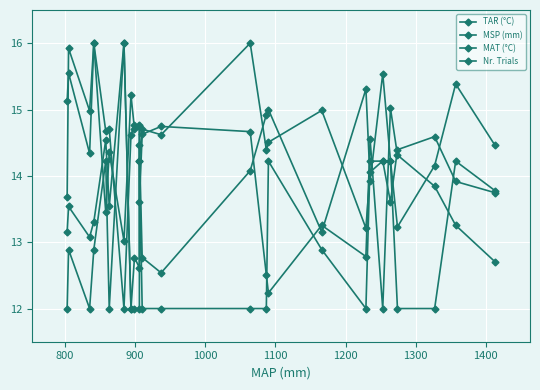

Reading left to right, transcribe all the data shown in this chart.

TAR (°C): 13.7	15.9	15.0	16.0	13.5	14.4	13.0	15.2	14.7	14.7	13.6	14.6	14.7	14.7	12.5	12.2	13.3	12.8	14.5	12.0	15.0	14.3	13.8	13.3	12.7
MSP (mm): 15.1	15.5	14.3	16.0	14.7	14.7	12.0	14.6	14.8	14.8	14.2	14.7	14.6	16.0	14.4	14.5	15.0	13.2	14.1	14.2	13.6	14.4	14.6	13.9	13.7
MAT (°C): 13.2	13.5	13.1	13.3	14.5	13.5	16.0	12.0	12.8	12.6	14.5	12.8	12.5	14.1	14.9	15.0	13.2	15.3	13.9	15.5	14.2	13.2	14.2	15.4	14.5
Nr. Trials: 12.0	12.9	12.0	12.9	14.2	12.0	16.0	12.0	12.0	12.0	14.2	12.0	12.0	12.0	12.0	14.2	12.9	12.0	14.2	14.2	14.2	12.0	12.0	14.2	13.8